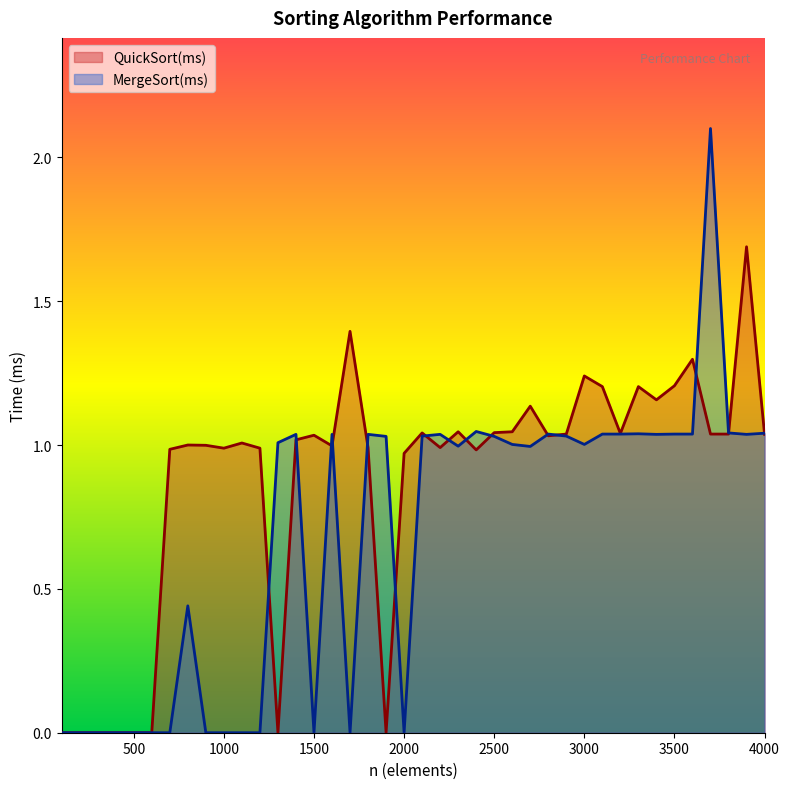

True or false: MergeSort(ms) has a value of 0.0 at 1700.

True